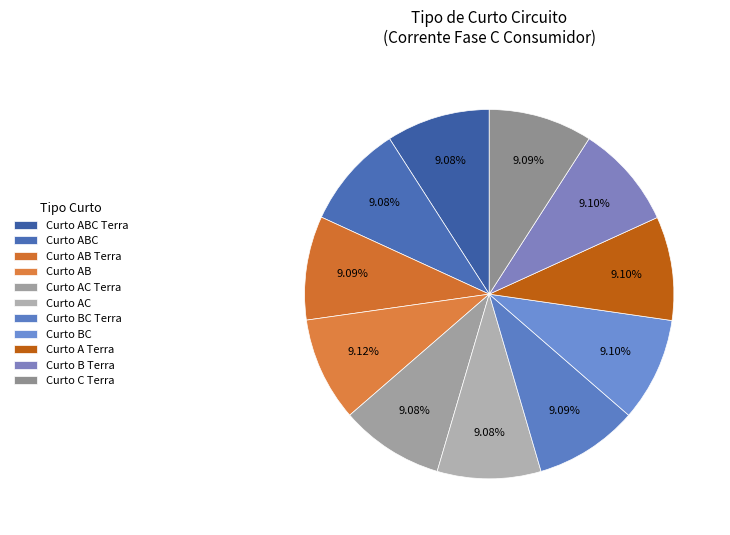

True or false: Curto C Terra accounts for 9% of the total.

True